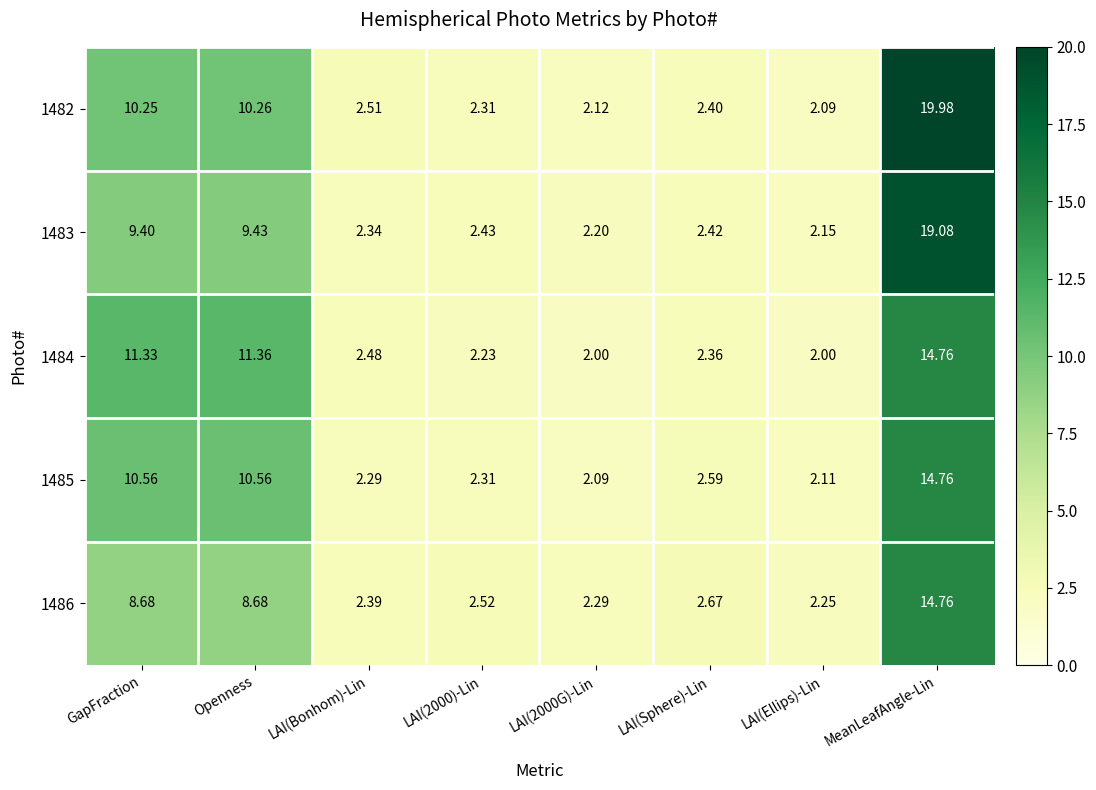

Is the value of 1485 at Openness greater than the value of 1486 at LAI(Bonhom)-Lin?

Yes